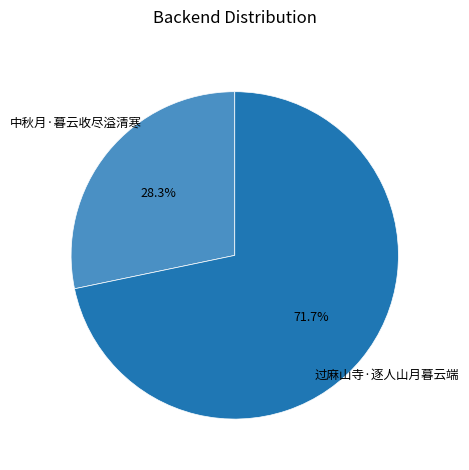

Which category has the biggest portion of the pie?

过麻山寺·逐人山月暮云端